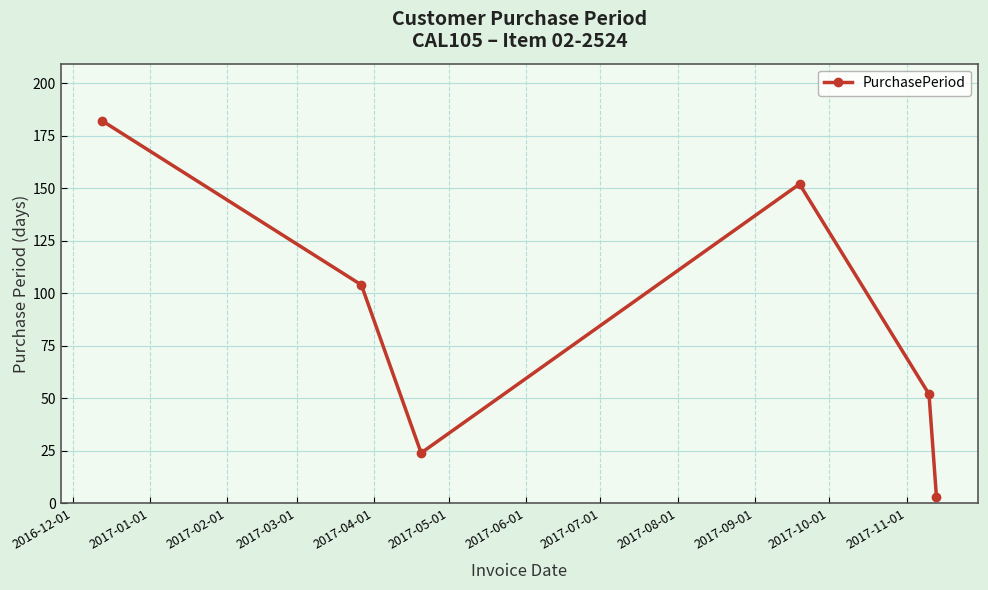

How many data points are less than 104?

3